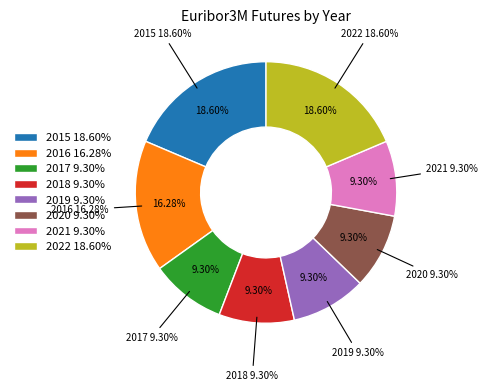

Is there any slice that represents more than half of the pie?

No